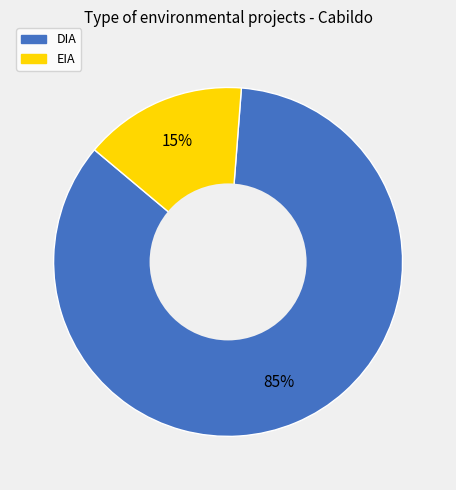

What is the largest slice in the pie chart?

DIA